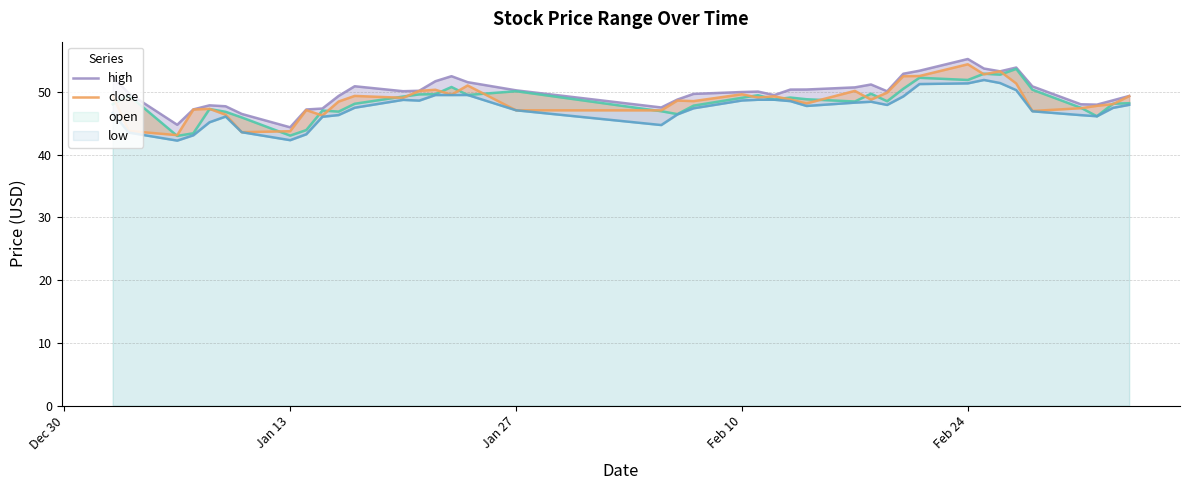

How many interior local valleys does the high series have?

8